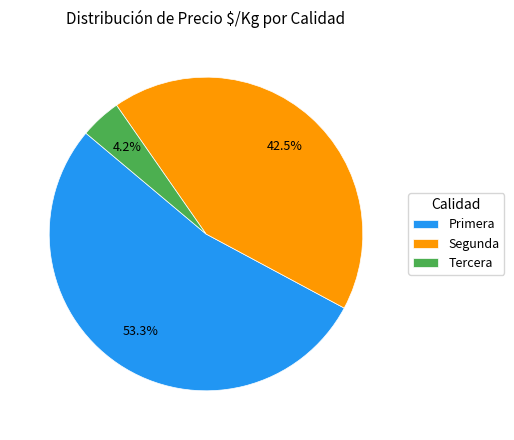

Which has a higher value, Segunda or Tercera?

Segunda